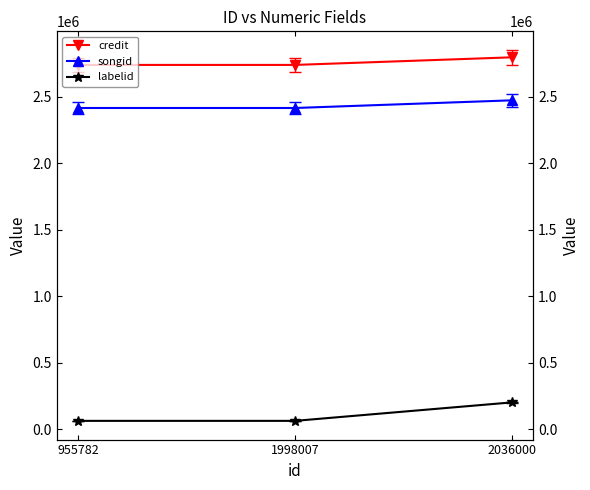

What is the difference between the labelid values at 2036000 and 1998007?

138727